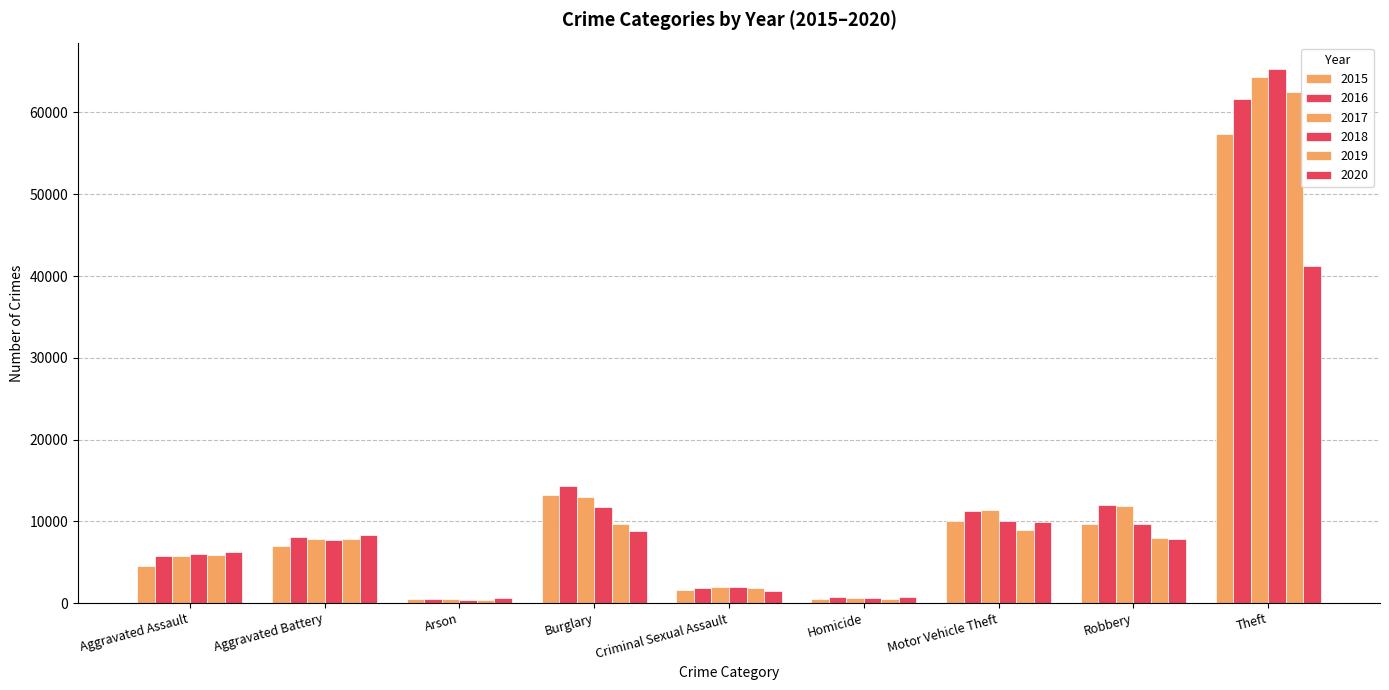

How many groups of bars are there?

9